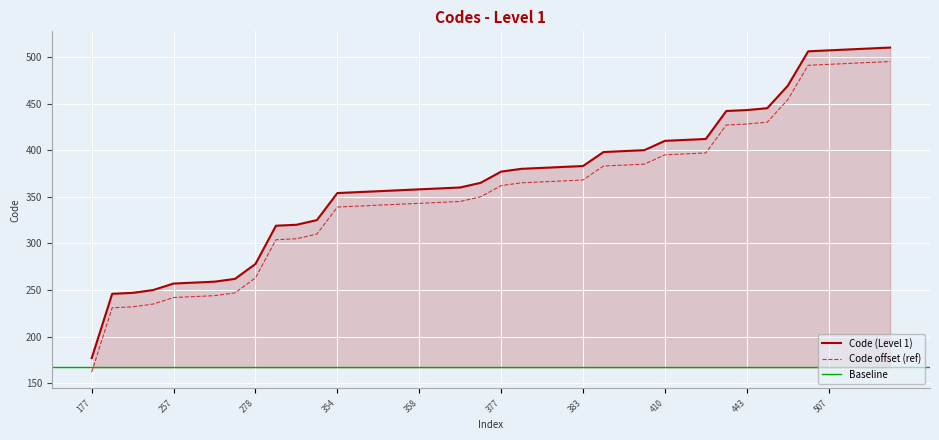

At which label is the value closest to 343?

354